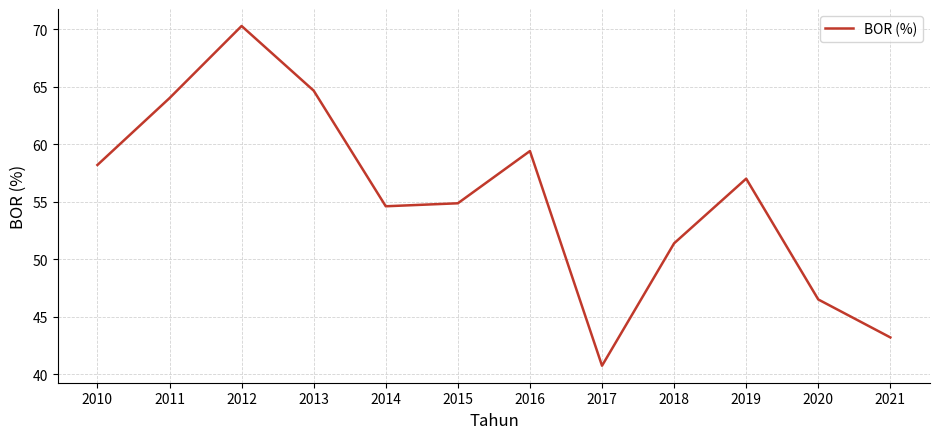

Which label corresponds to the largest value in the chart?

2012